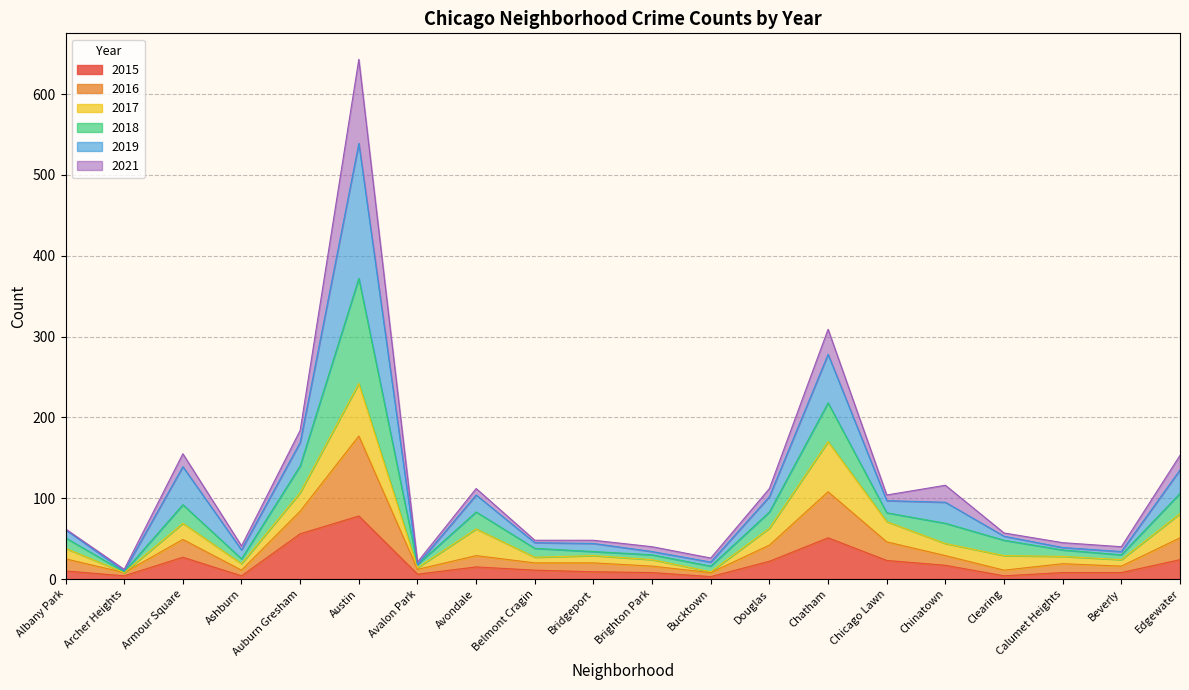

What is the label of the 19th point from the right?

Archer Heights